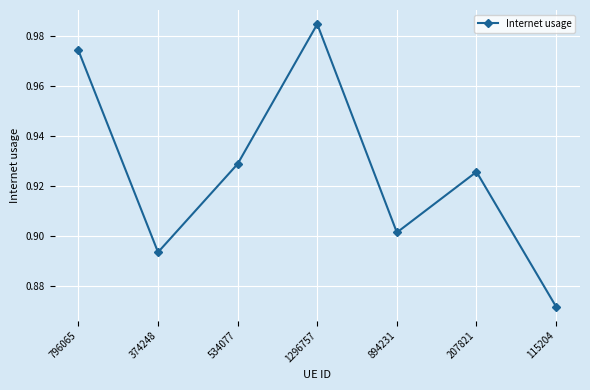

What is the label of the 5th point from the left?

894231